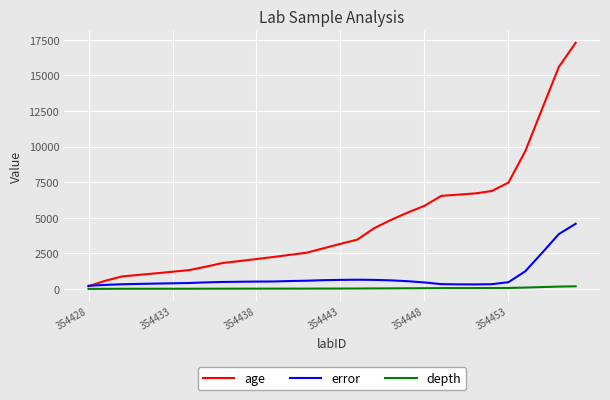

True or false: depth and error intersect in this chart.

False